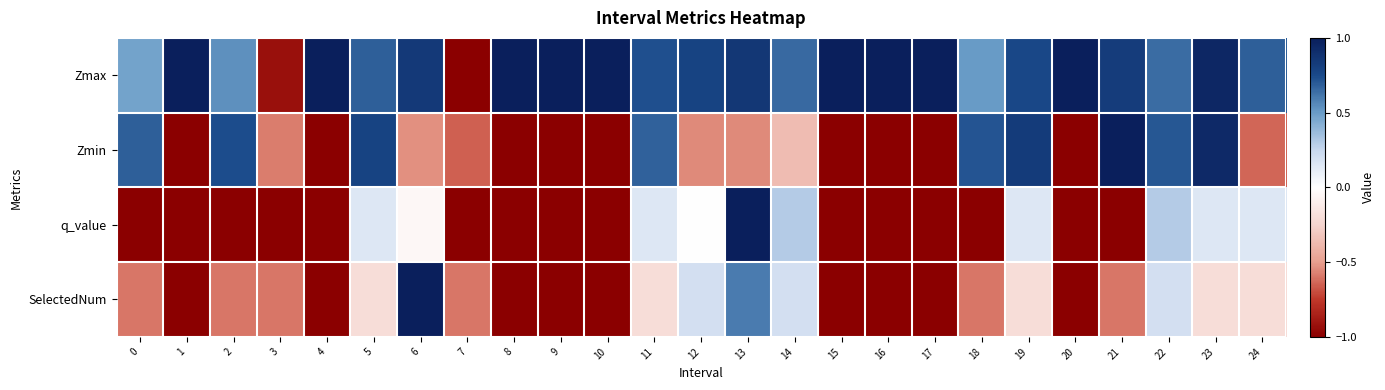

Which label corresponds to the largest value in the chart?

1